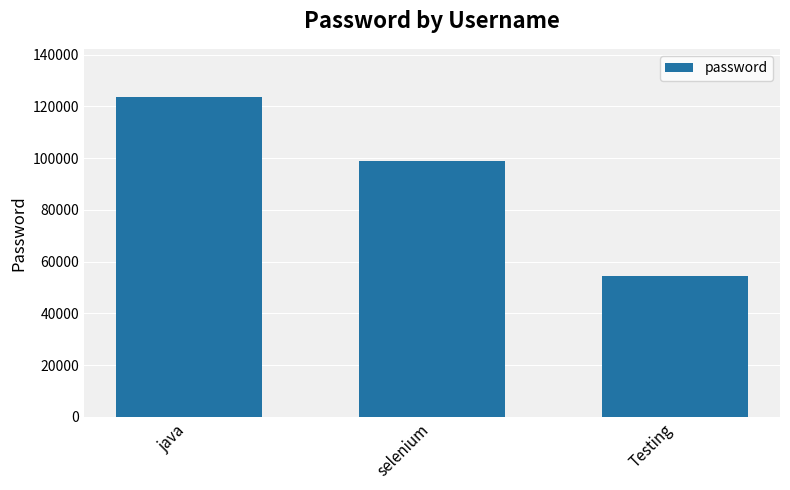

At which label does the data first exceed 98745?

java